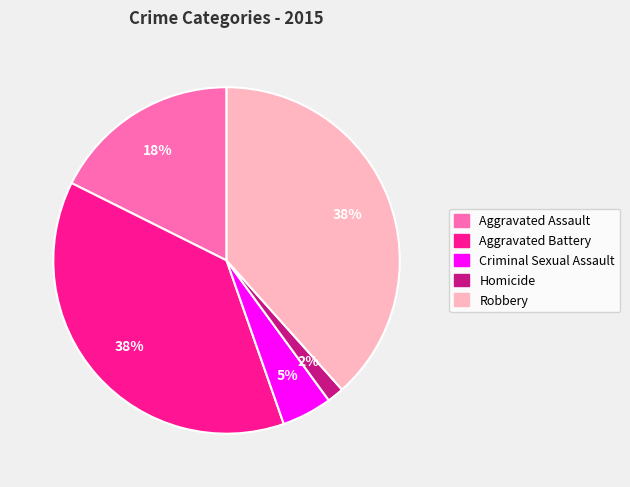

What is the smallest slice in the pie chart?

Homicide